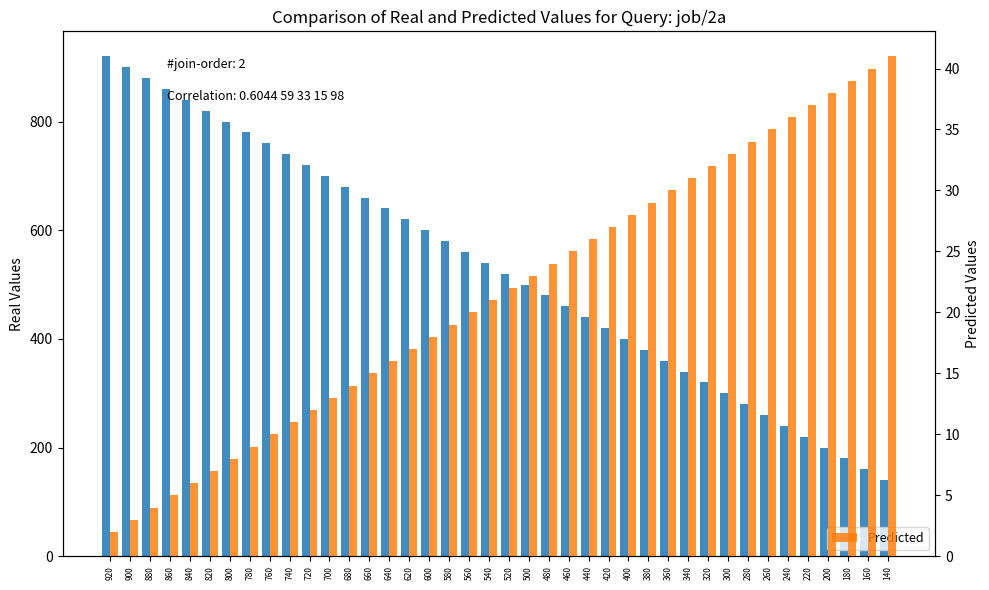

Read the distance_next value at 280, to the nearest 100.

300